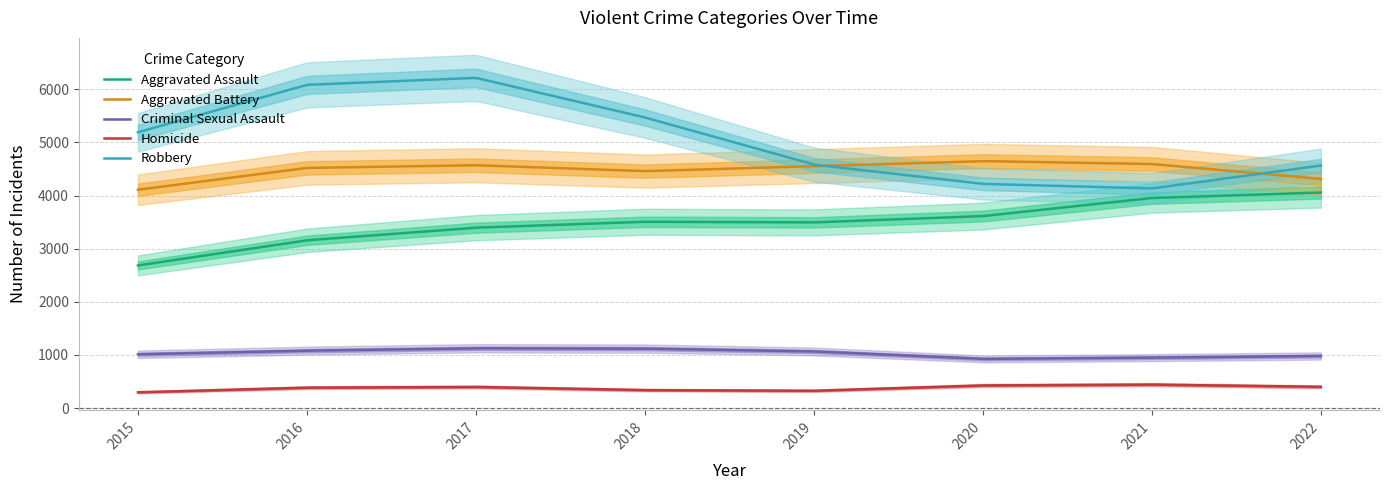

At which category does Homicide reach its first local peak?

2017